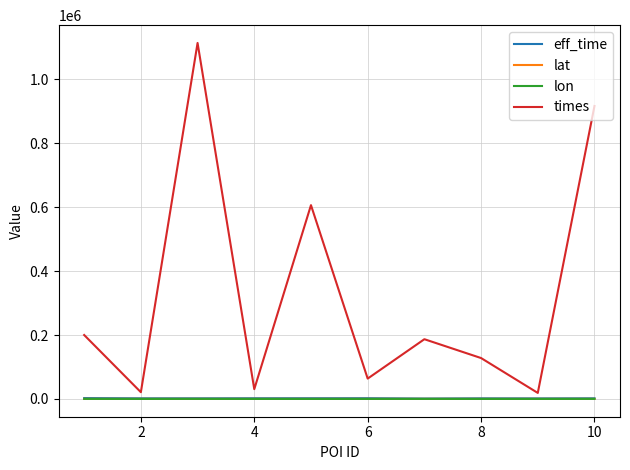

Count the number of categories in the chart.

10